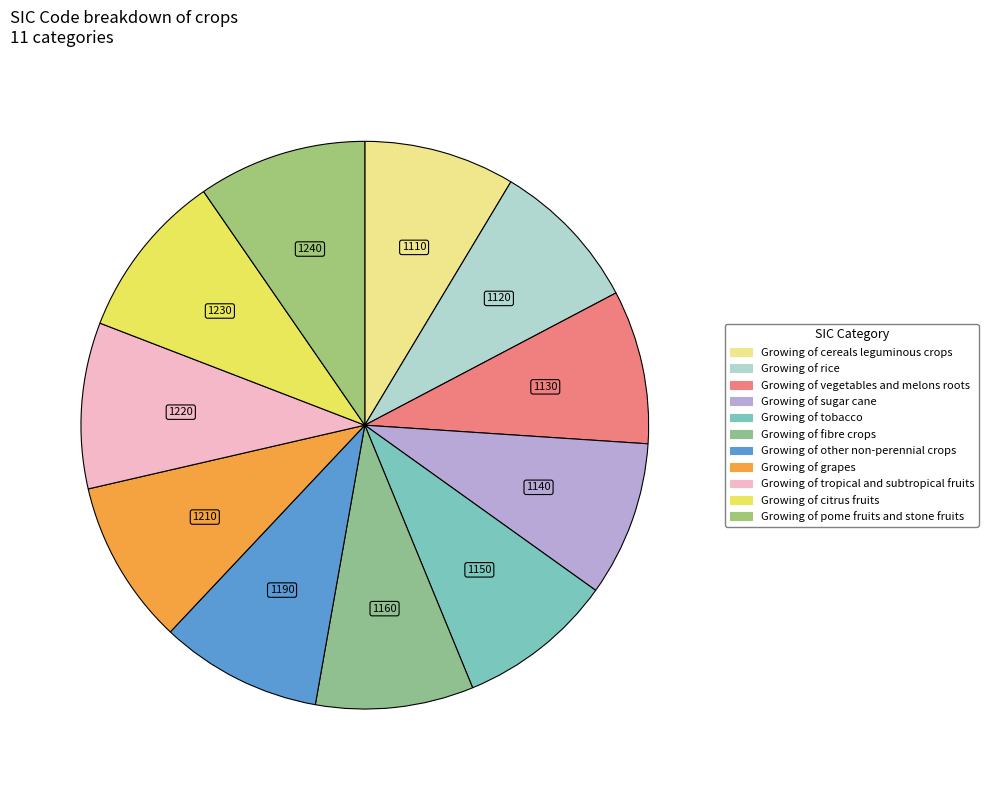

Which category has the biggest portion of the pie?

Growing of pome fruits and stone fruits